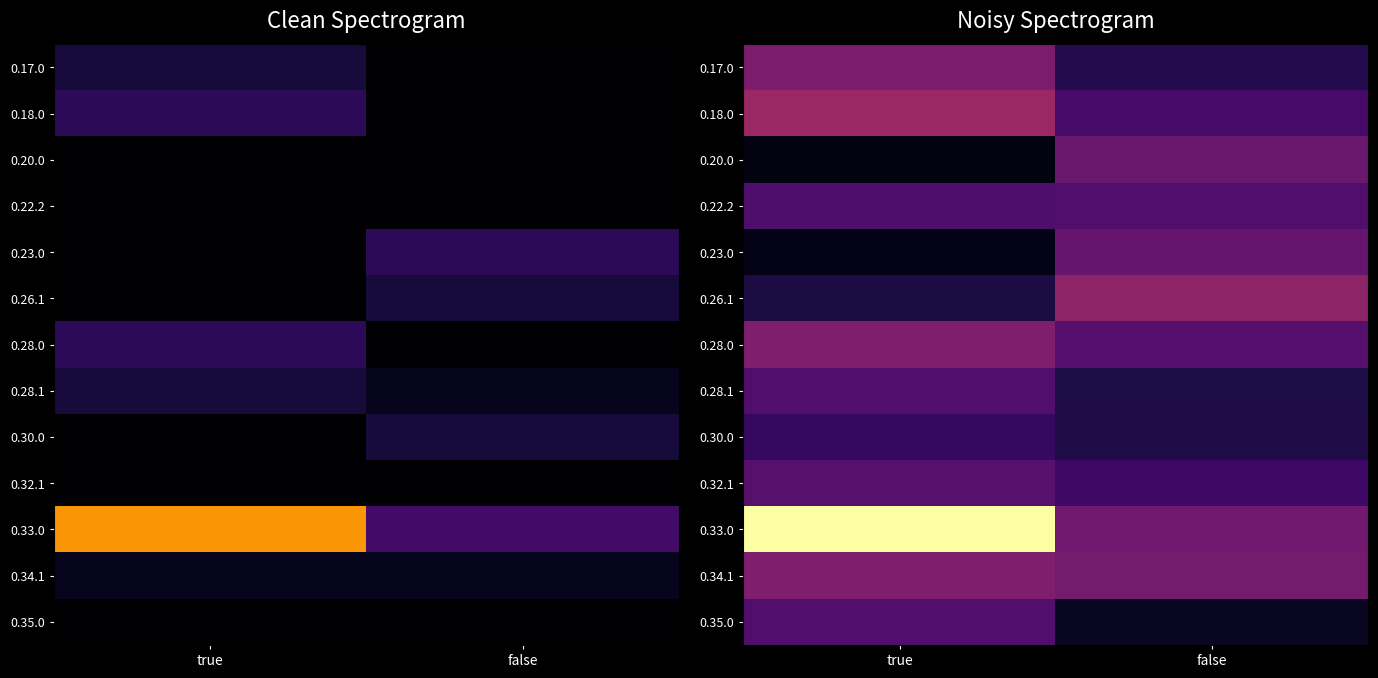

Which category has the lowest value in the 0.23.0 series?

true